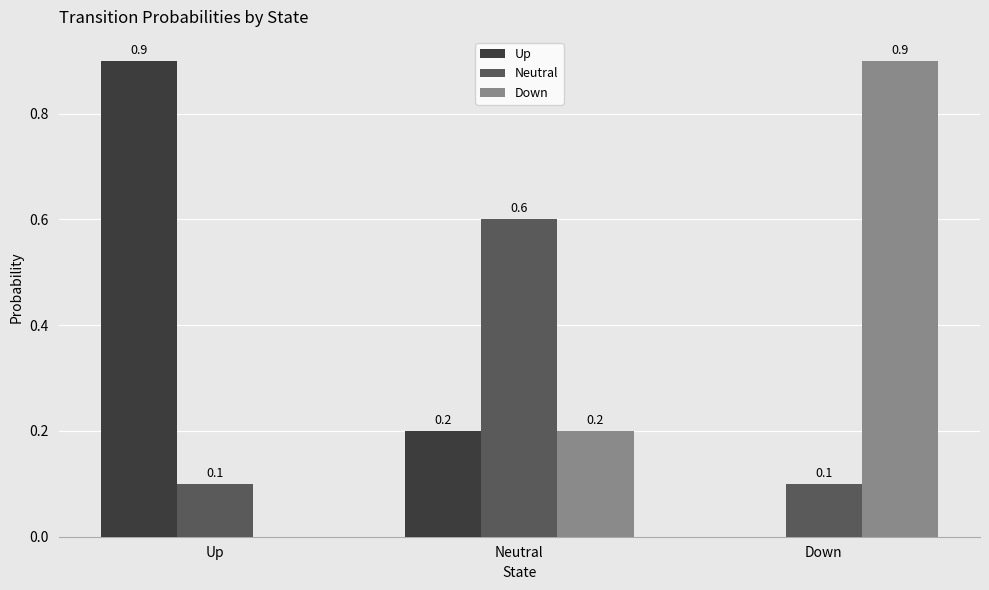

What are all the series names shown in the legend?

Up, Neutral, Down